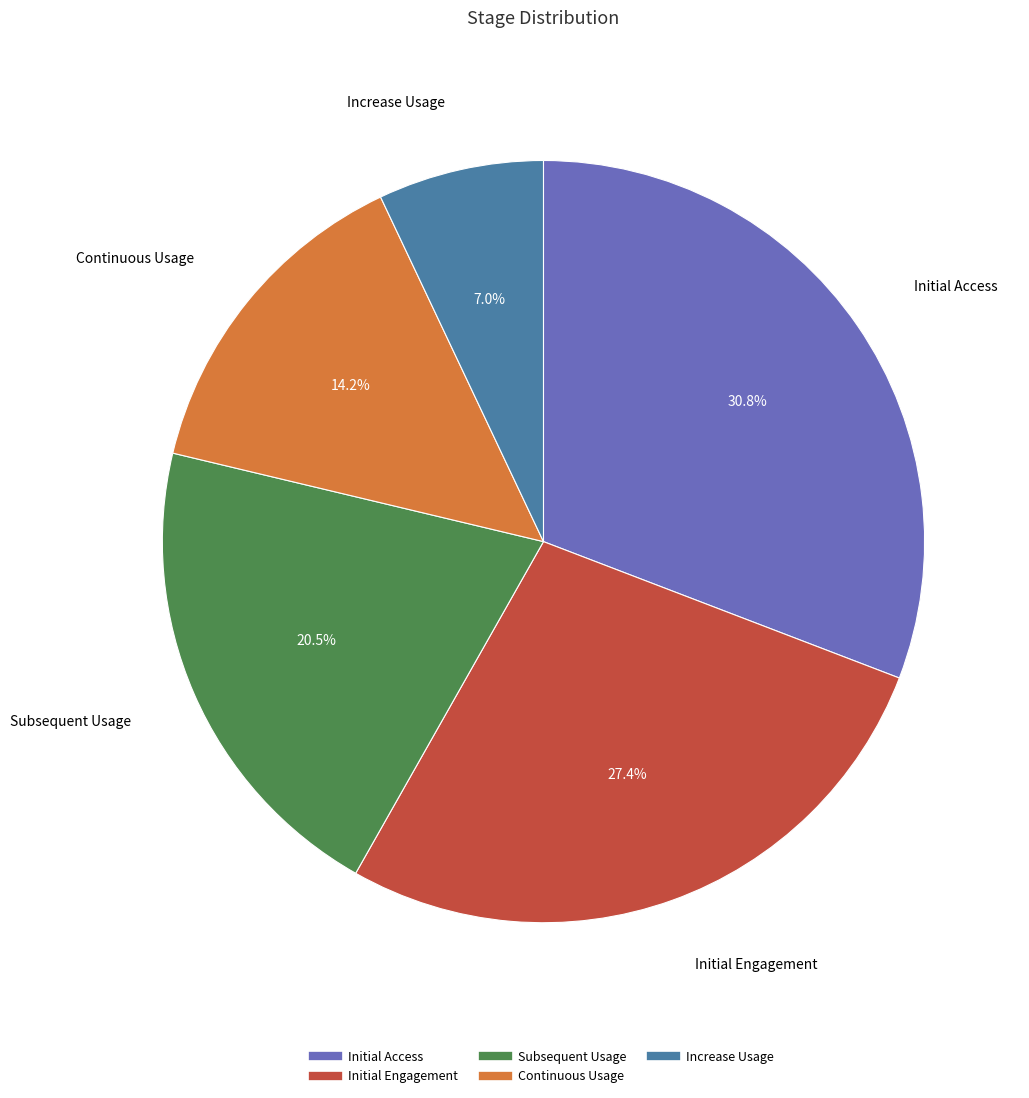

What is the smallest slice in the pie chart?

Increase Usage